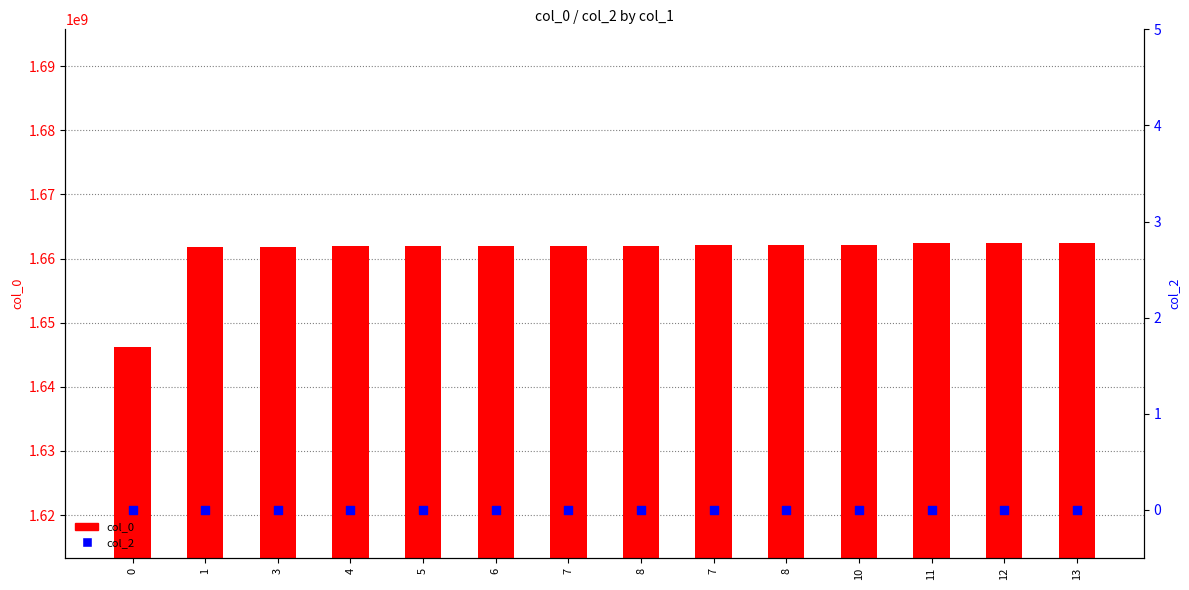

At how many categories does at least one series exceed 1275839236?

14